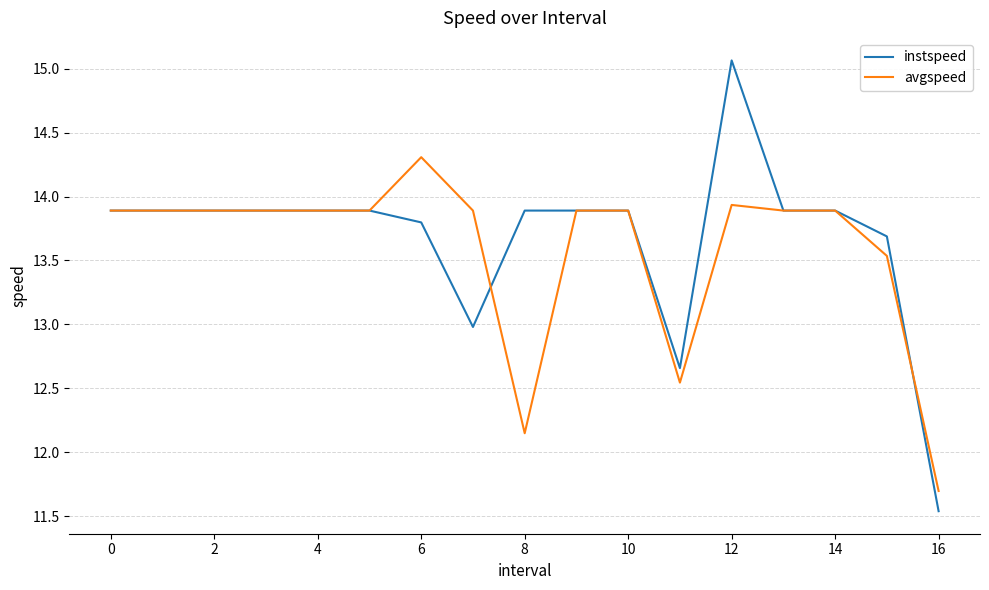

Rank the series by their maximum value, from lowest to highest.

avgspeed, instspeed